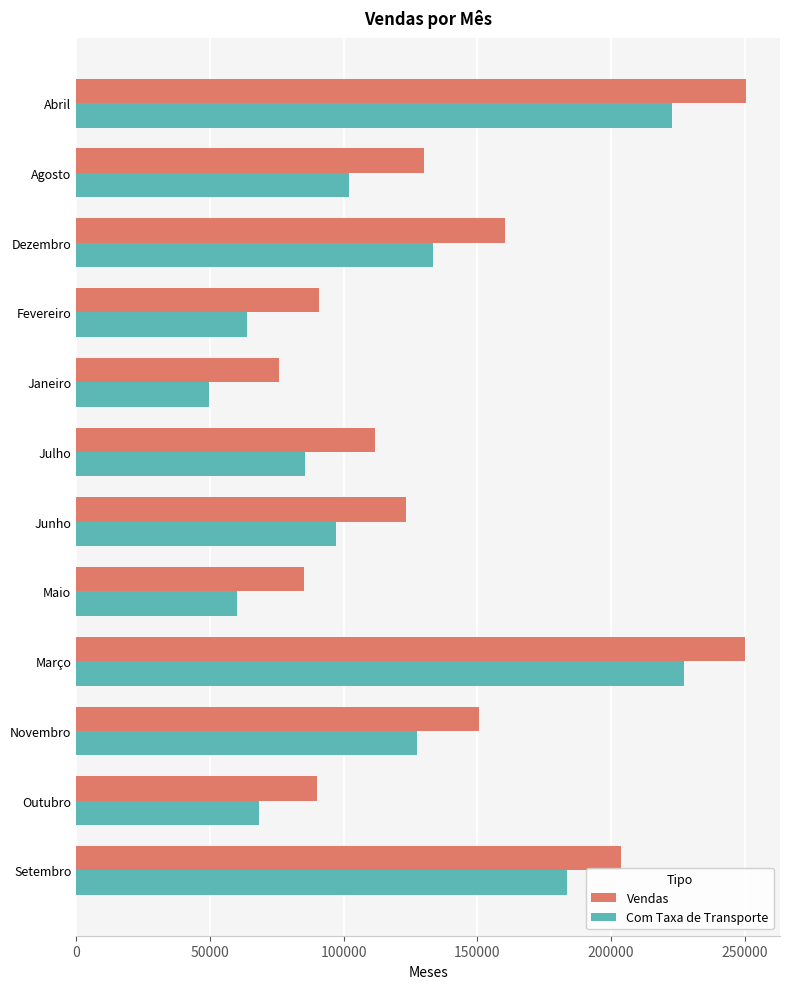

What value does the Vendas series have at Junho?

123145.9